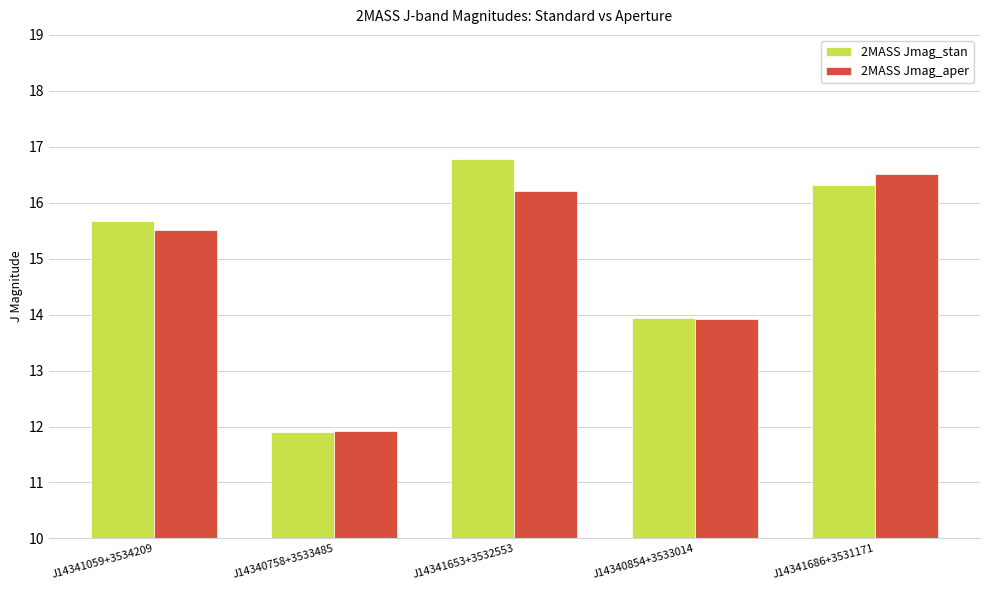

How many categories are shown in the chart?

5